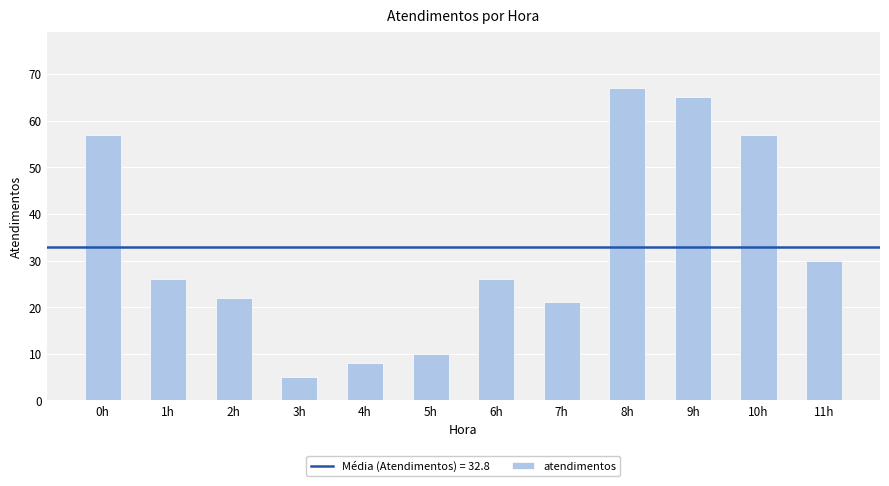

The value at 1h is 26. True or false?

True